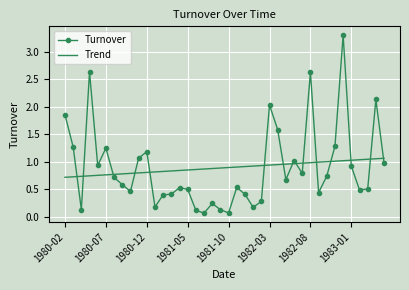

What are all the series names shown in the legend?

Turnover, Trend